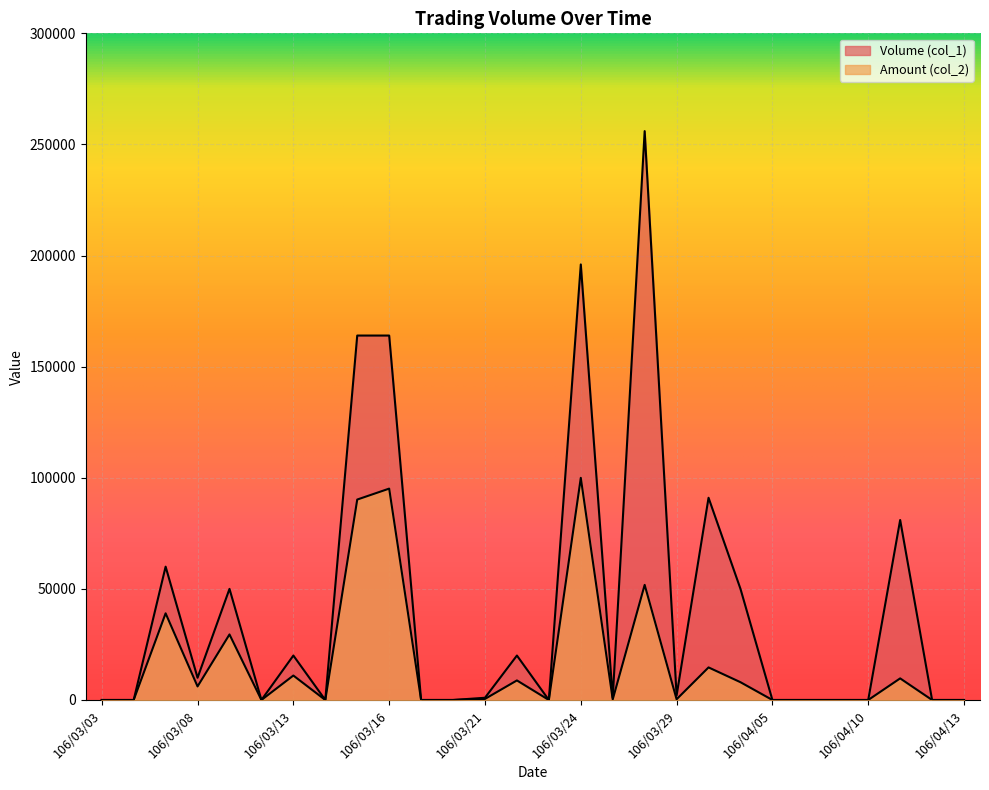

Which category has the lowest value in the Volume (col_1) series?

106/03/03